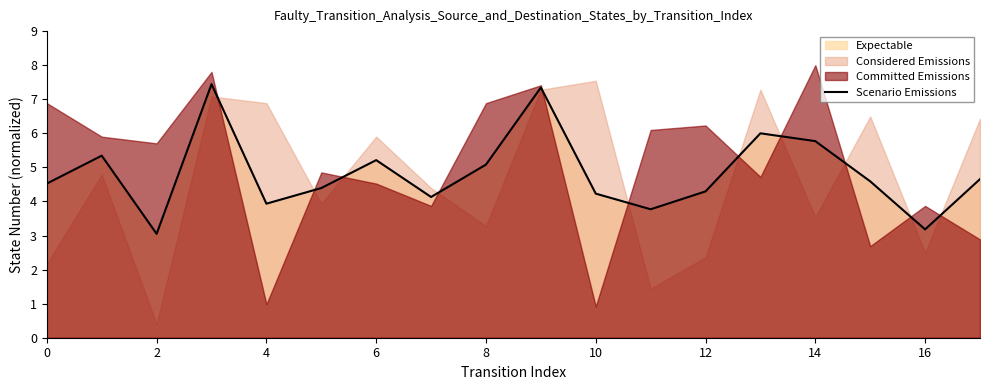

The value of Scenario Emissions at 10 is 6.1. True or false?

False